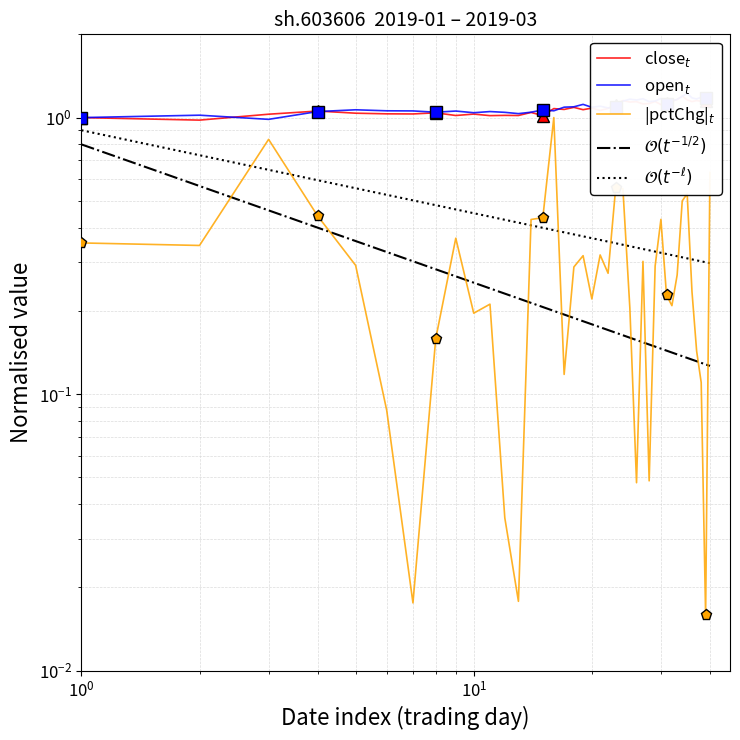

At which label does close reach its minimum?

2019-01-03